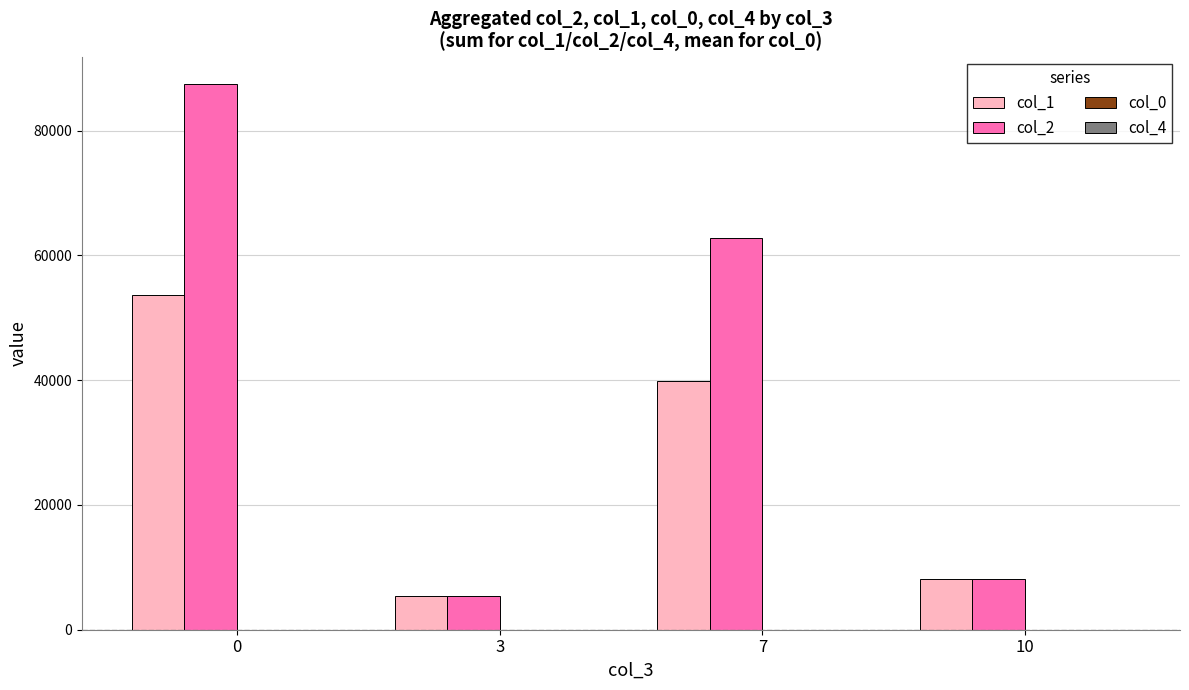

The value of col_1 at 10 is 8165. True or false?

True